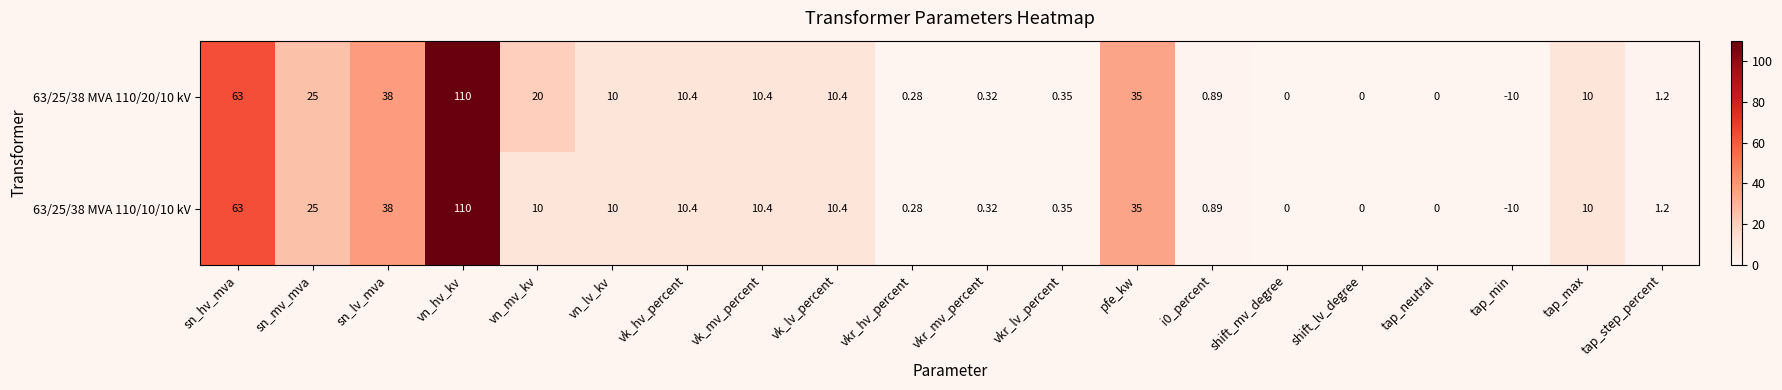

Count the number of categories in the chart.

20